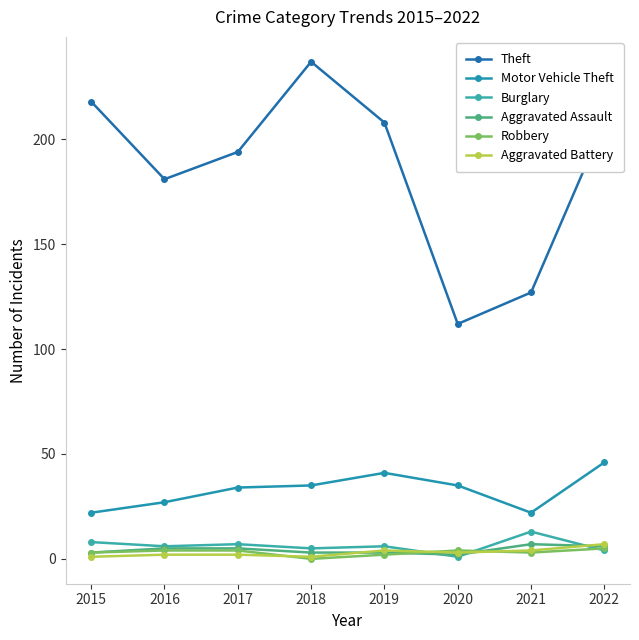

Where is the first local minimum for Motor Vehicle Theft?

2021